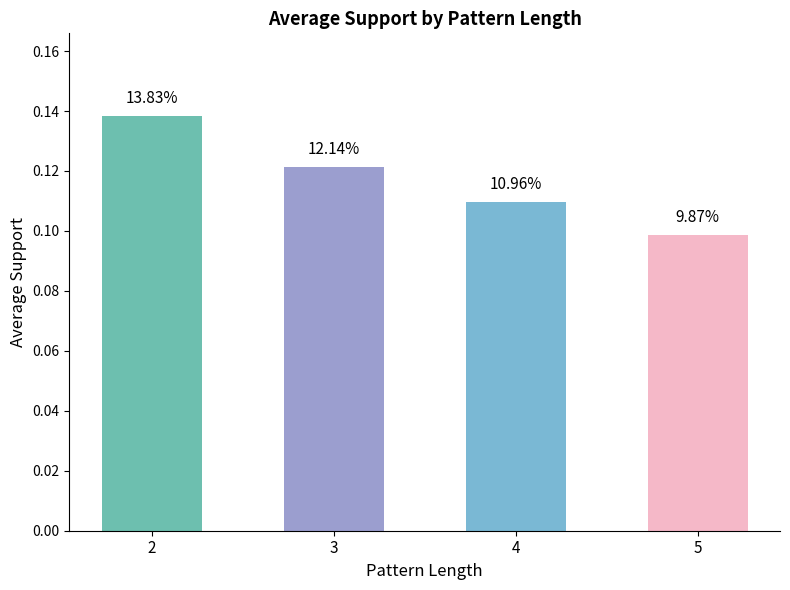

List the labels in order of value, smallest first.

5, 4, 3, 2